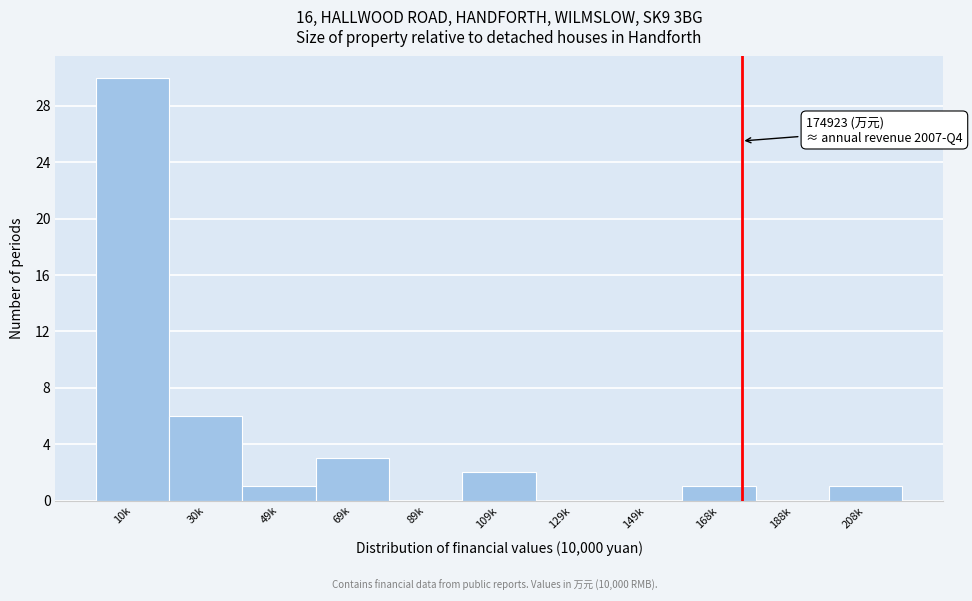

Reading left to right, what are all the values shown in this chart?

10k=30	30k=6	49k=1	69k=3	89k=0	109k=2	129k=0	149k=0	168k=1	188k=0	208k=1